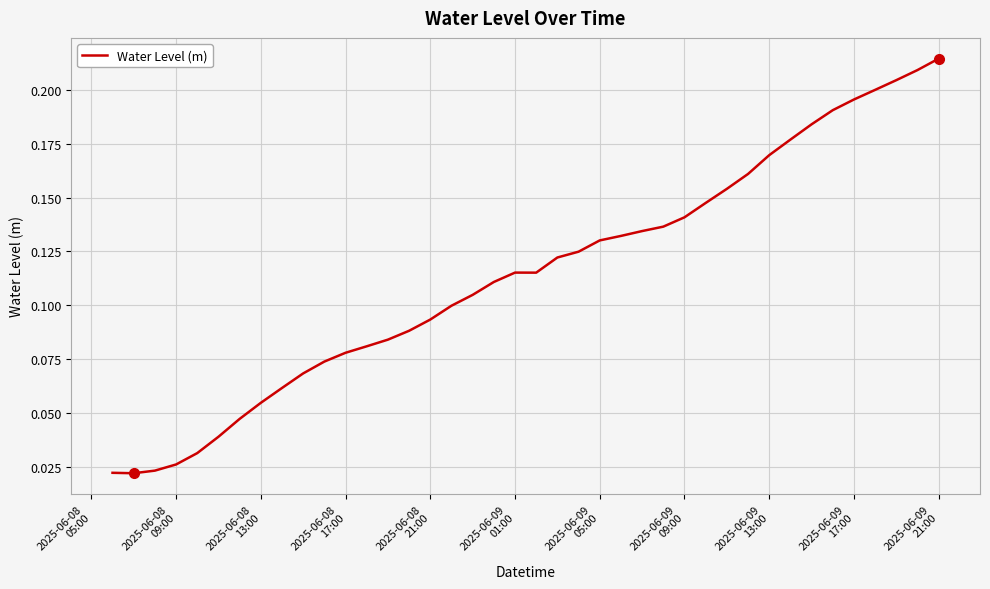

Reading left to right, extract all data points from this chart.

0.0	0.0	0.0	0.0	0.0	0.0	0.0	0.1	0.1	0.1	0.1	0.1	0.1	0.1	0.1	0.1	0.1	0.1	0.1	0.1	0.1	0.1	0.1	0.1	0.1	0.1	0.1	0.1	0.1	0.2	0.2	0.2	0.2	0.2	0.2	0.2	0.2	0.2	0.2	0.2